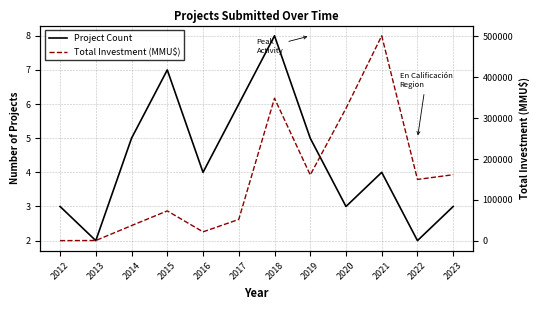

Which series has the largest range (max minus min)?

Total Investment (MMU$)